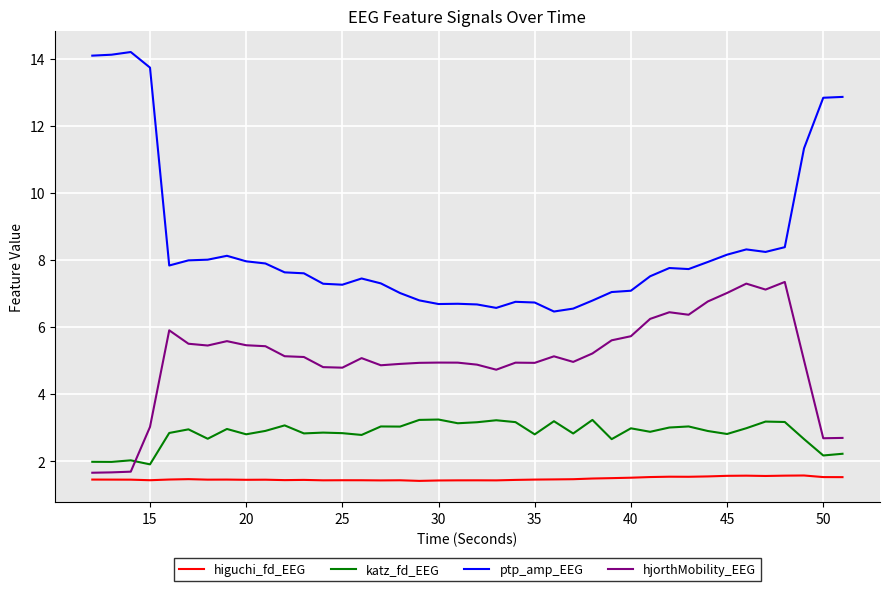

List the series in order of their overall mean, highest first.

ptp_amp_EEG, hjorthMobility_EEG, katz_fd_EEG, higuchi_fd_EEG